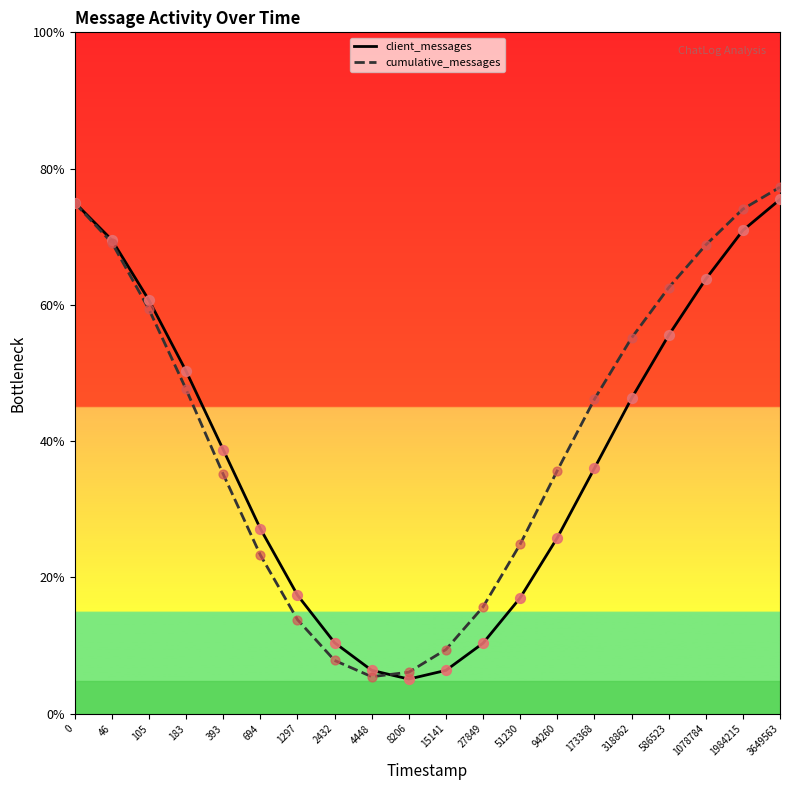

At which category is the sum across all series the highest?

3649563